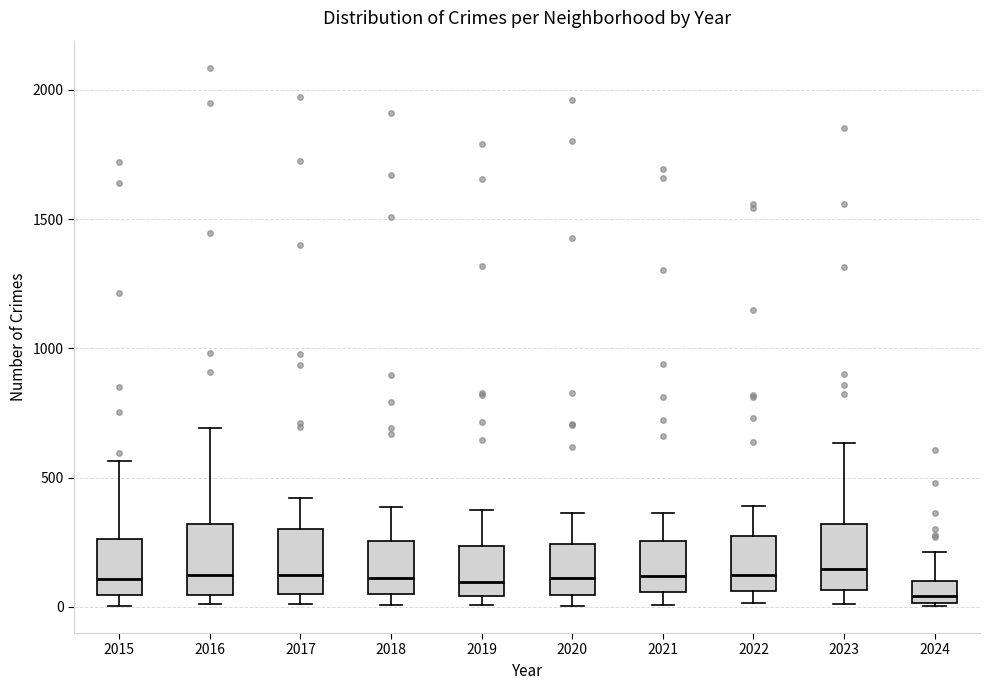

Reading left to right, transcribe this box plot: for each box, give where its median line is, the range the box spans, and where its two whiskers end, as read against the y-axis. The values are not printed on the chart, so give them approximately, as read against the axis.

2015: median 100, box 50 to 250, whiskers 0 to 550
2016: median 150, box 50 to 300, whiskers 0 to 700
2017: median 100, box 50 to 300, whiskers 0 to 400
2018: median 100, box 50 to 250, whiskers 0 to 400
2019: median 100, box 50 to 250, whiskers 0 to 400
2020: median 100, box 50 to 250, whiskers 0 to 350
2021: median 100, box 50 to 250, whiskers 0 to 350
2022: median 100, box 50 to 250, whiskers 0 to 400
2023: median 150, box 50 to 300, whiskers 0 to 650
2024: median 50, box 0 to 100, whiskers 0 to 200